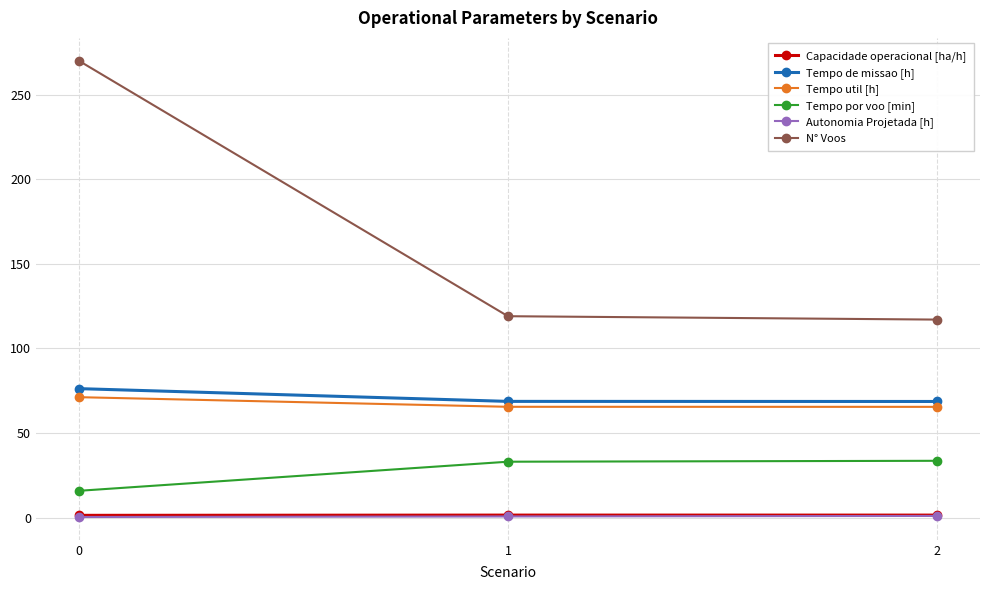

What is the highest value of the Tempo de missao [h] series?

76.2